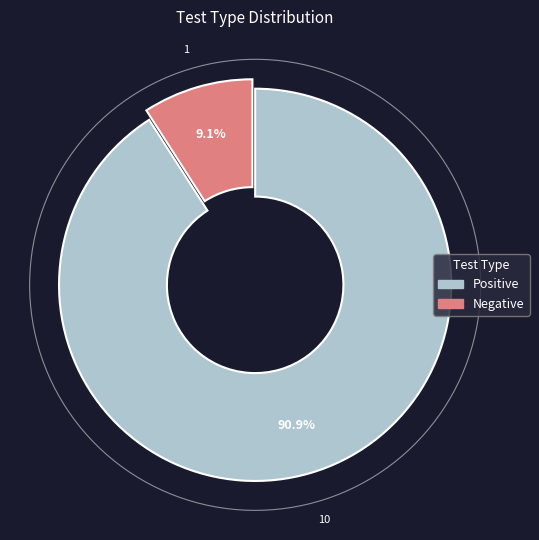

Is there any slice that represents more than half of the pie?

Yes